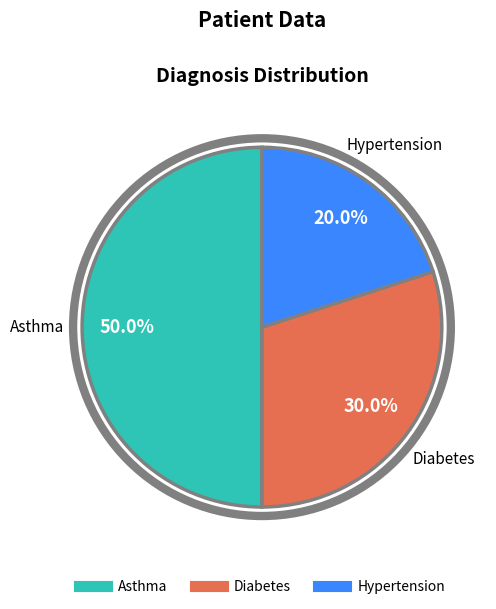

To the nearest percent, what percentage of the pie is Diabetes?

30%